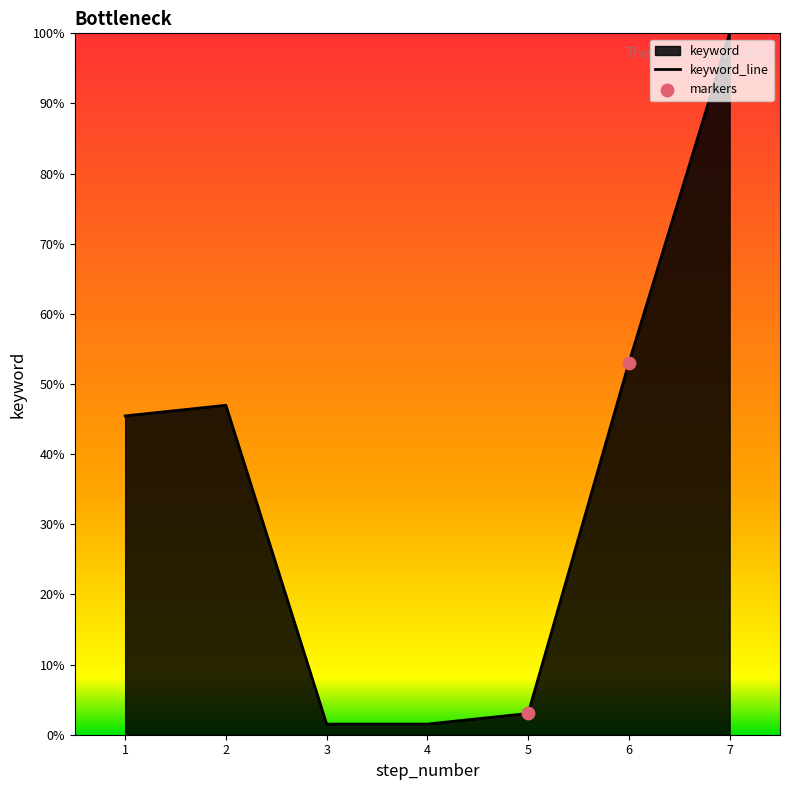

What is the ratio of the value at 5 to the value at 3?

2.0